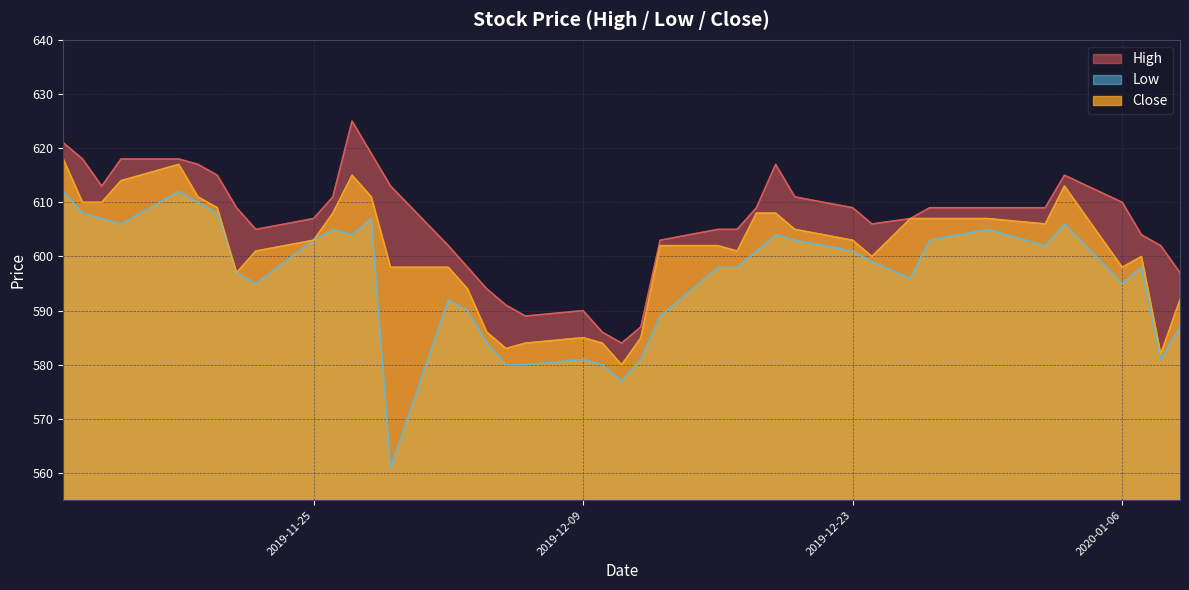

True or false: Close and High cross at least once.

False